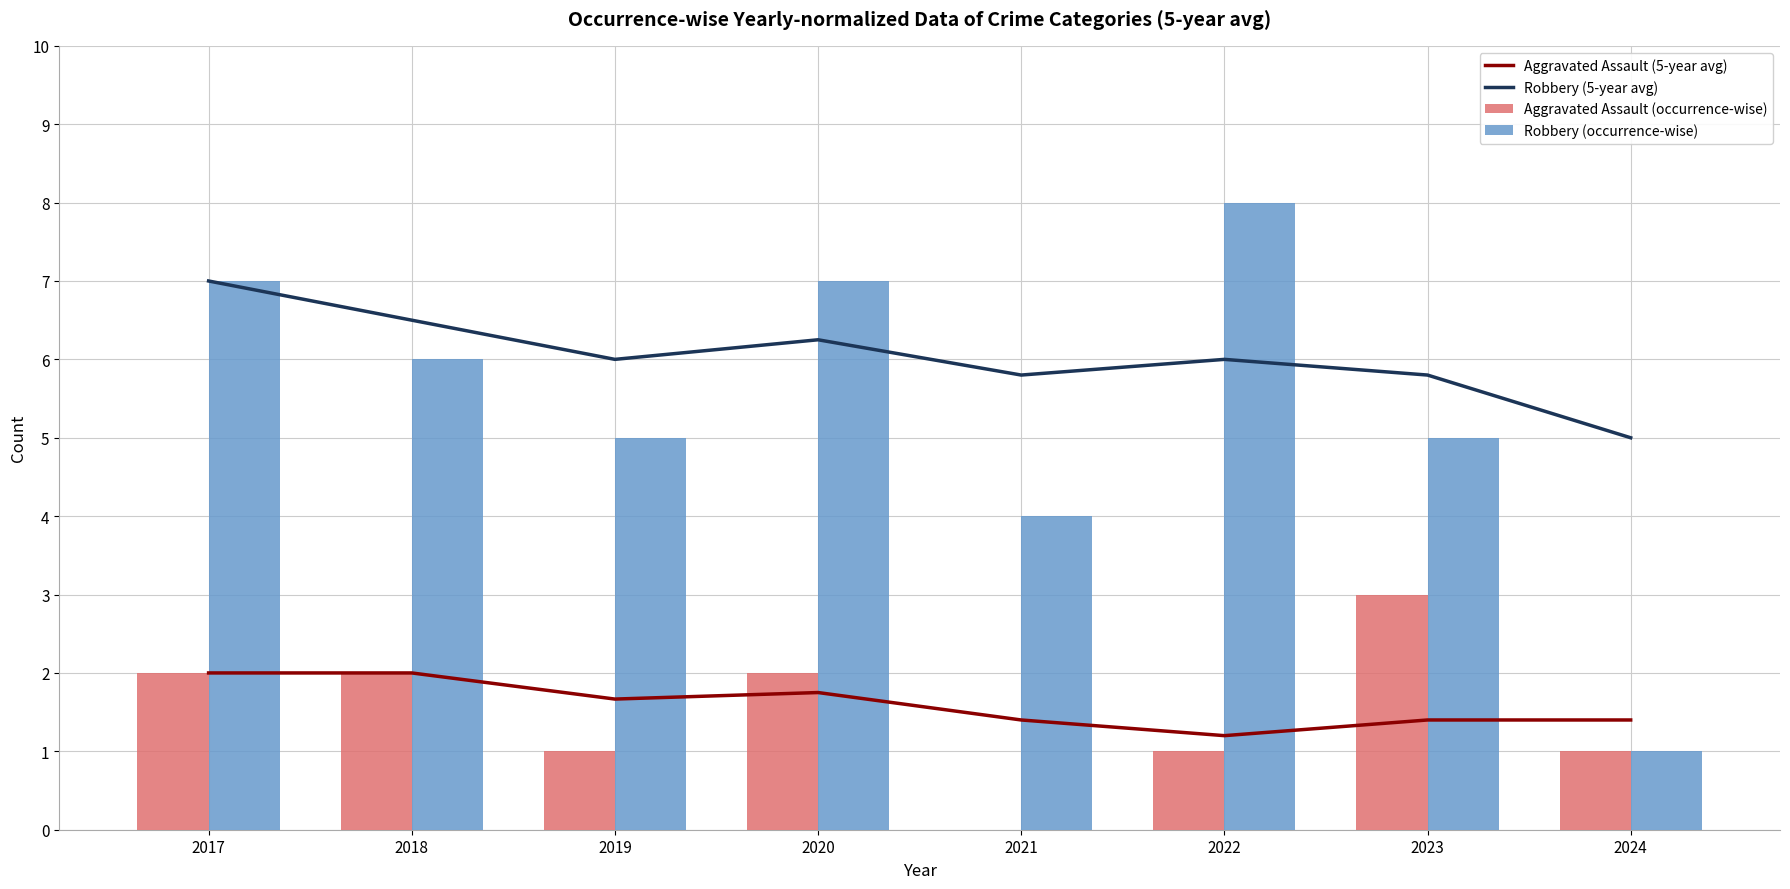

Reading left to right, what are all the values shown in this chart?

Aggravated Assault (5-year avg): 2.0	2.0	1.7	1.8	1.4	1.2	1.4	1.4
Robbery (5-year avg): 7.0	6.5	6.0	6.2	5.8	6.0	5.8	5.0
Aggravated Assault (occurrence-wise): 2.0	2.0	1.0	2.0	0.0	1.0	3.0	1.0
Robbery (occurrence-wise): 7.0	6.0	5.0	7.0	4.0	8.0	5.0	1.0